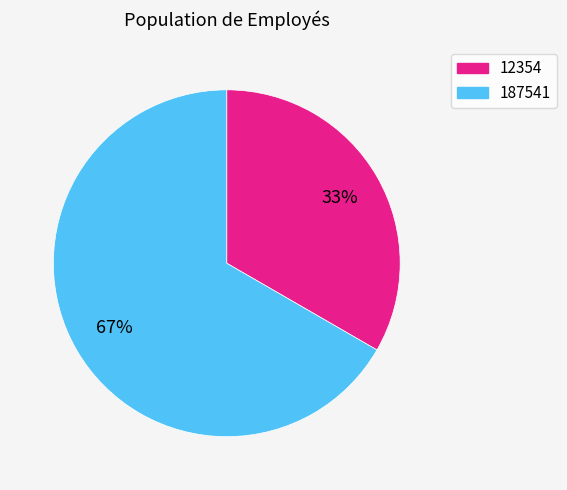

Is there any slice that represents more than half of the pie?

Yes